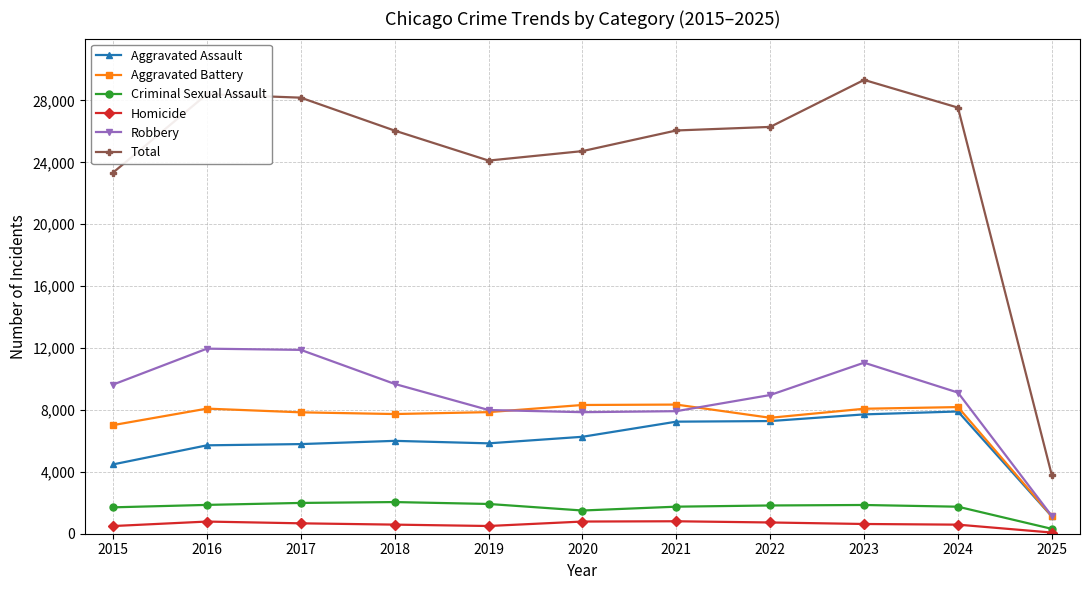

True or false: Aggravated Assault has a value of 7242 at 2021.

True